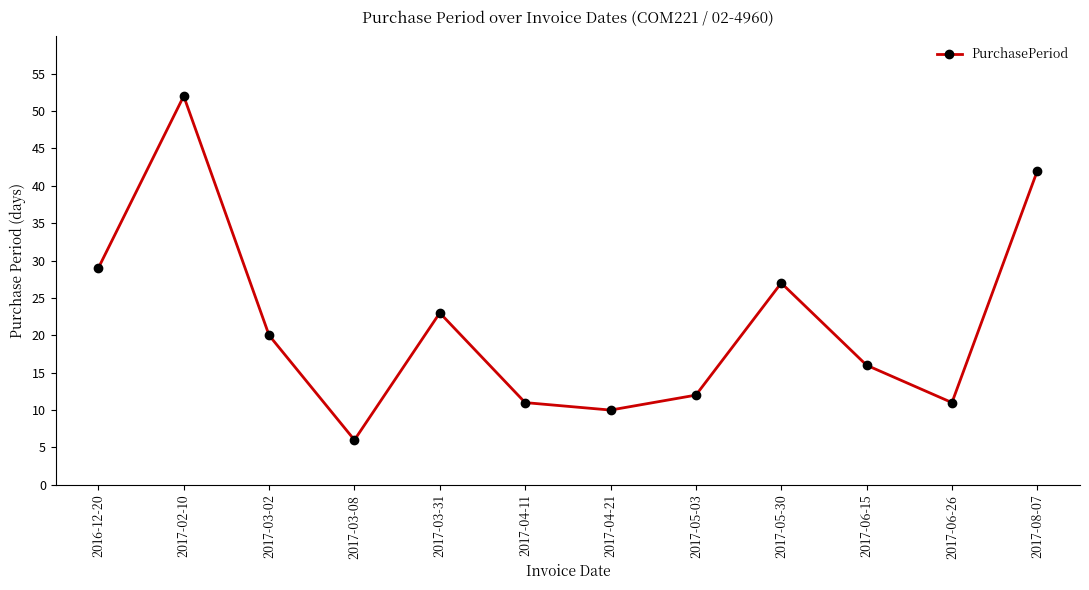

What is the minimum value shown in the chart?

6